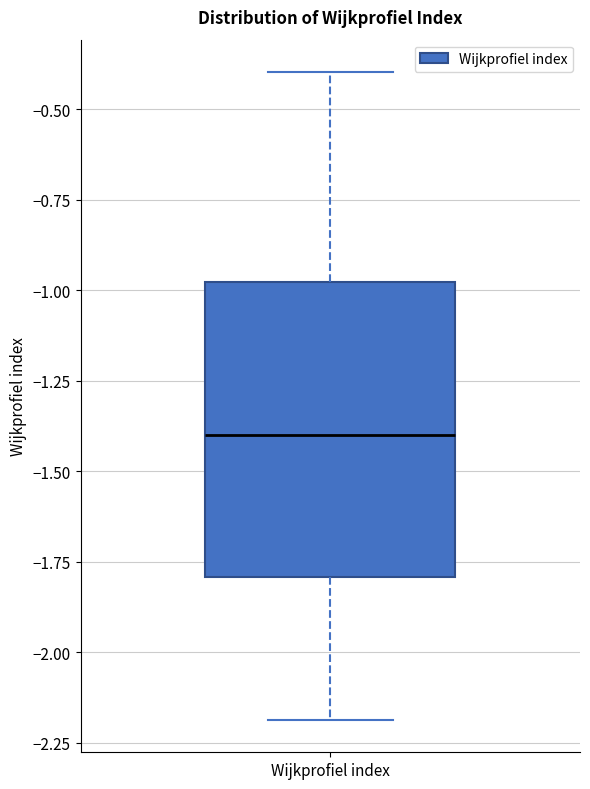

Transcribe this box plot: give where the median line is, the range the box spans, and where the two whiskers end, as read against the y-axis. The values are not printed on the chart, so give them approximately, as read against the axis.

median -1.4, box -1.8 to -1.0, whiskers -2.2 to -0.4